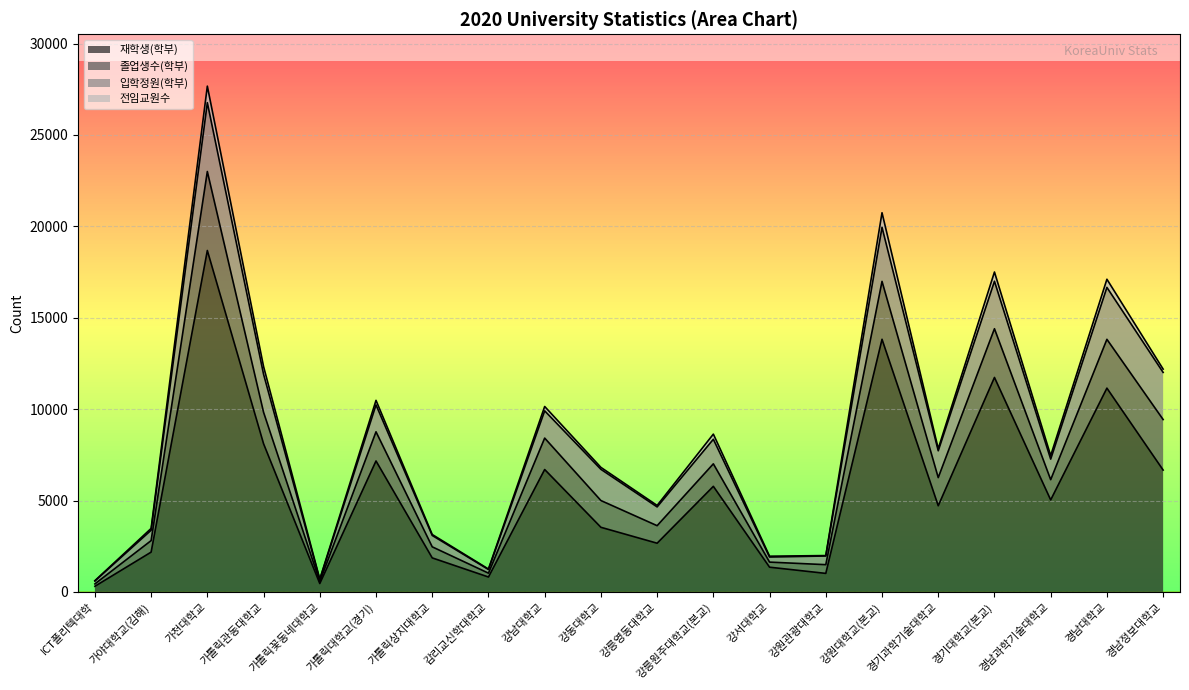

What value does the 재학생(학부) series have at 감리교신학대학교, to the nearest 10?

810